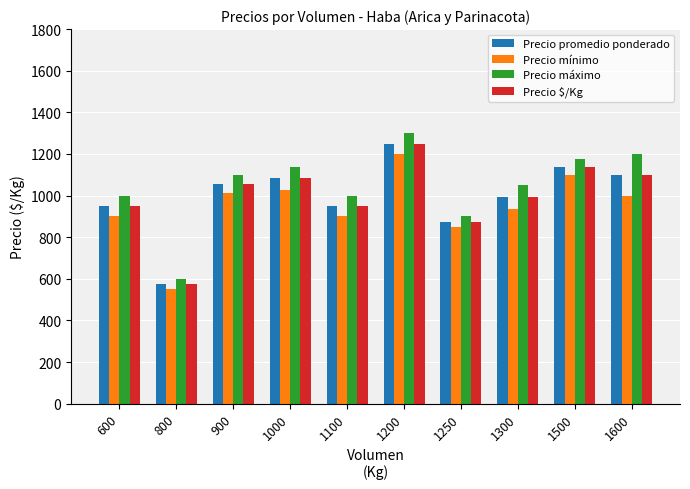

What is the difference between the second highest and second lowest values in the Precio máximo series?

300.0